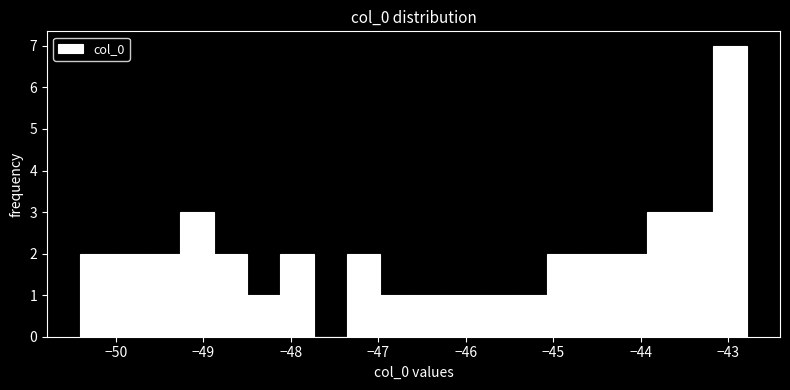

Read against the x-axis, roughly where is the centre of the tallest bar?

-43.0